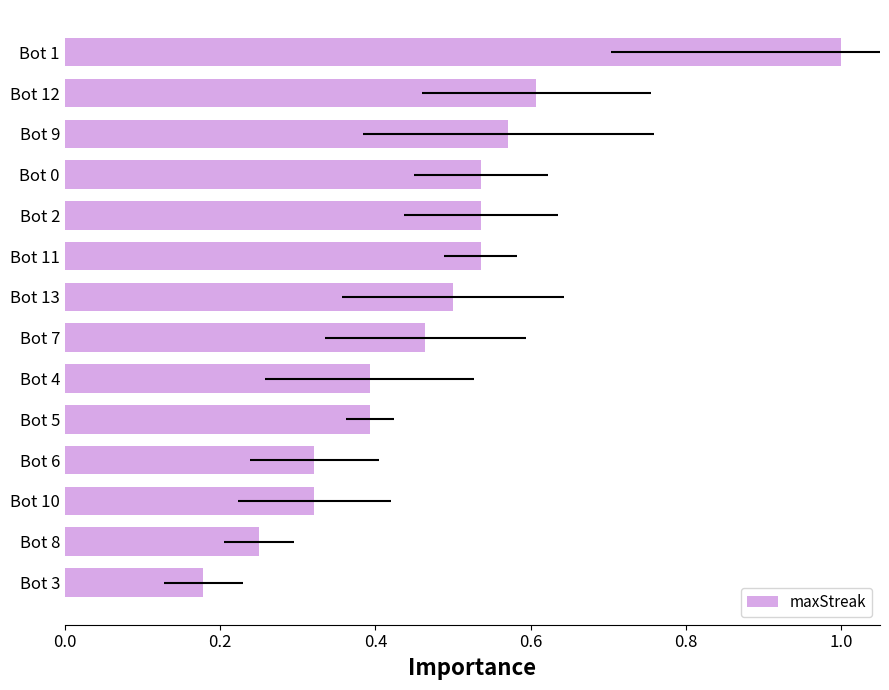

What is the maximum value for maxStreak?

1.0